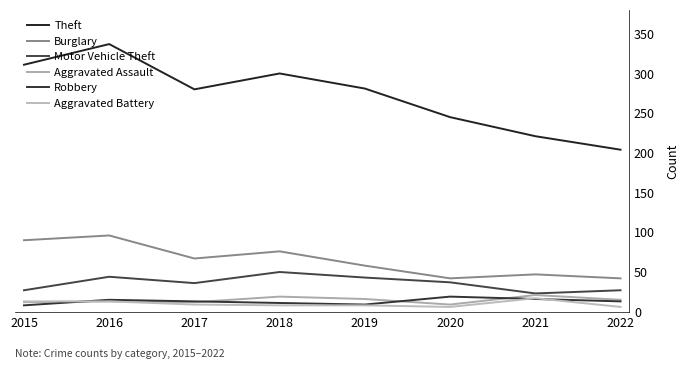

What is the difference between the Aggravated Assault values at 2022 and 2021?

6